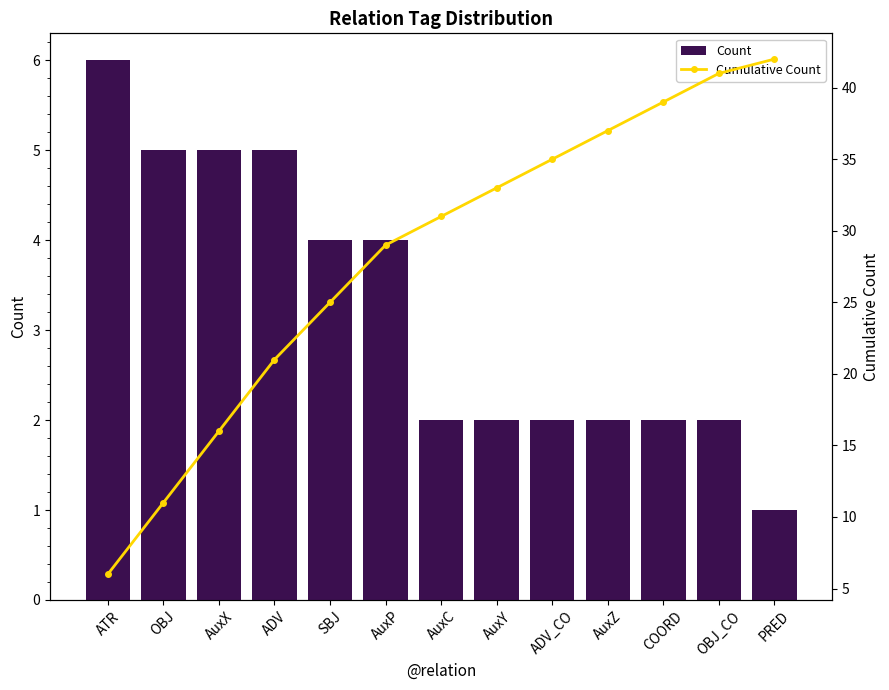

List the series in order of their overall mean, lowest first.

Count, Cumulative Count